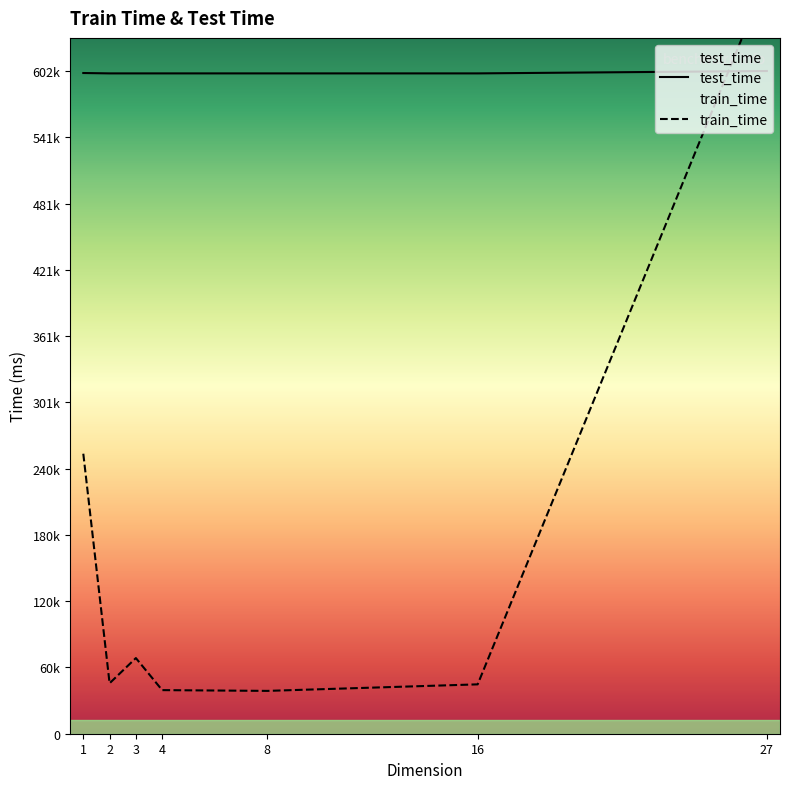

Which series has the largest total across all categories?

test_time